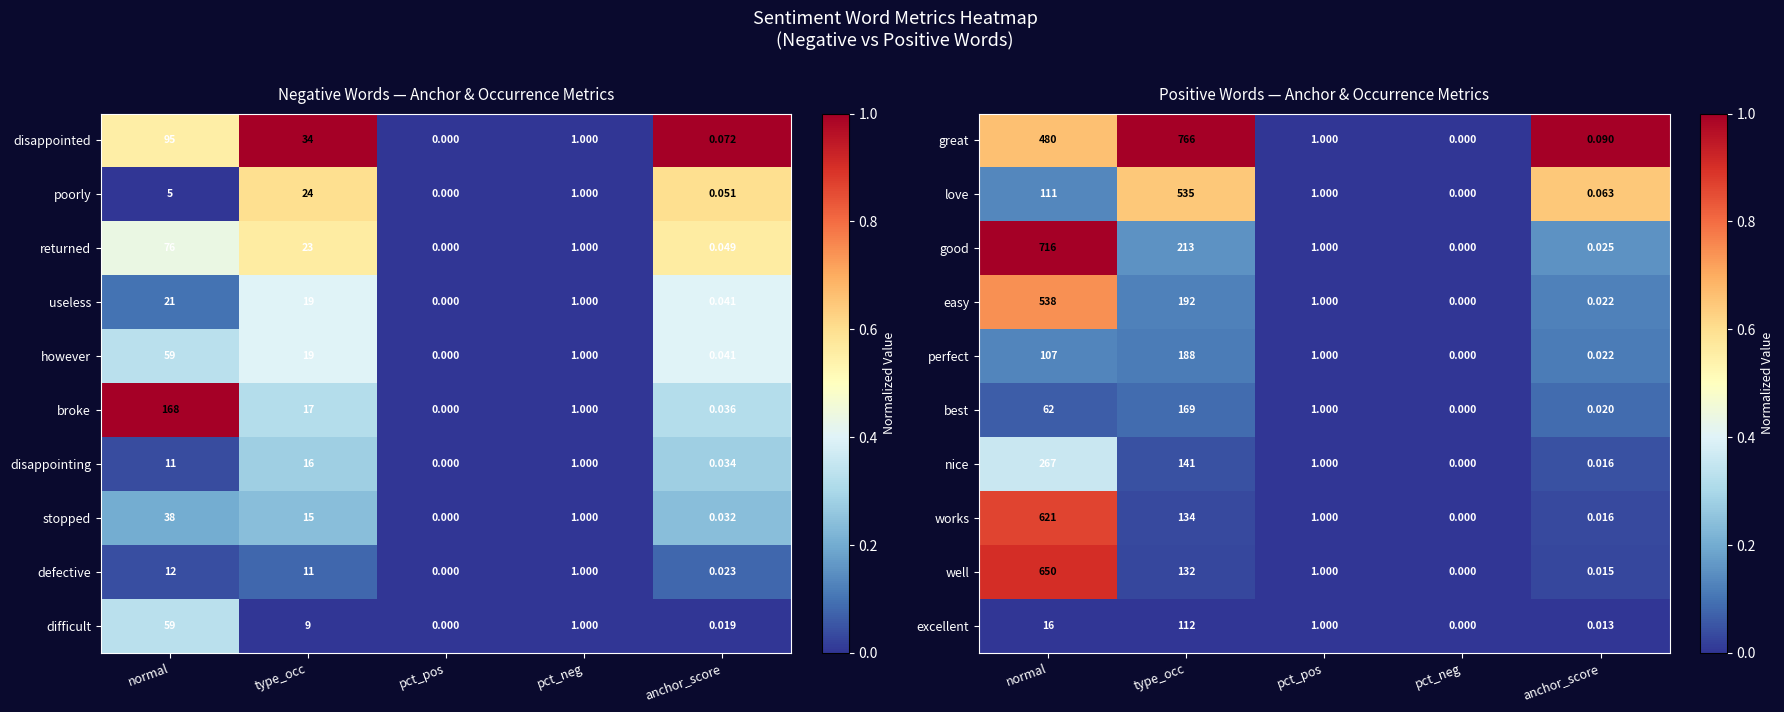

True or false: best has a value of 0.0 at pct_neg.

True